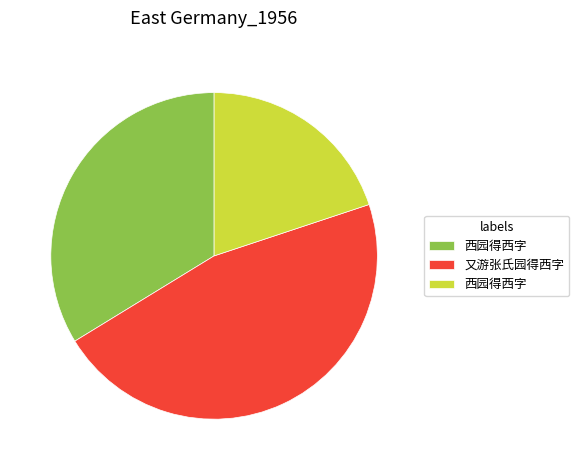

Is there a majority slice in this chart?

No